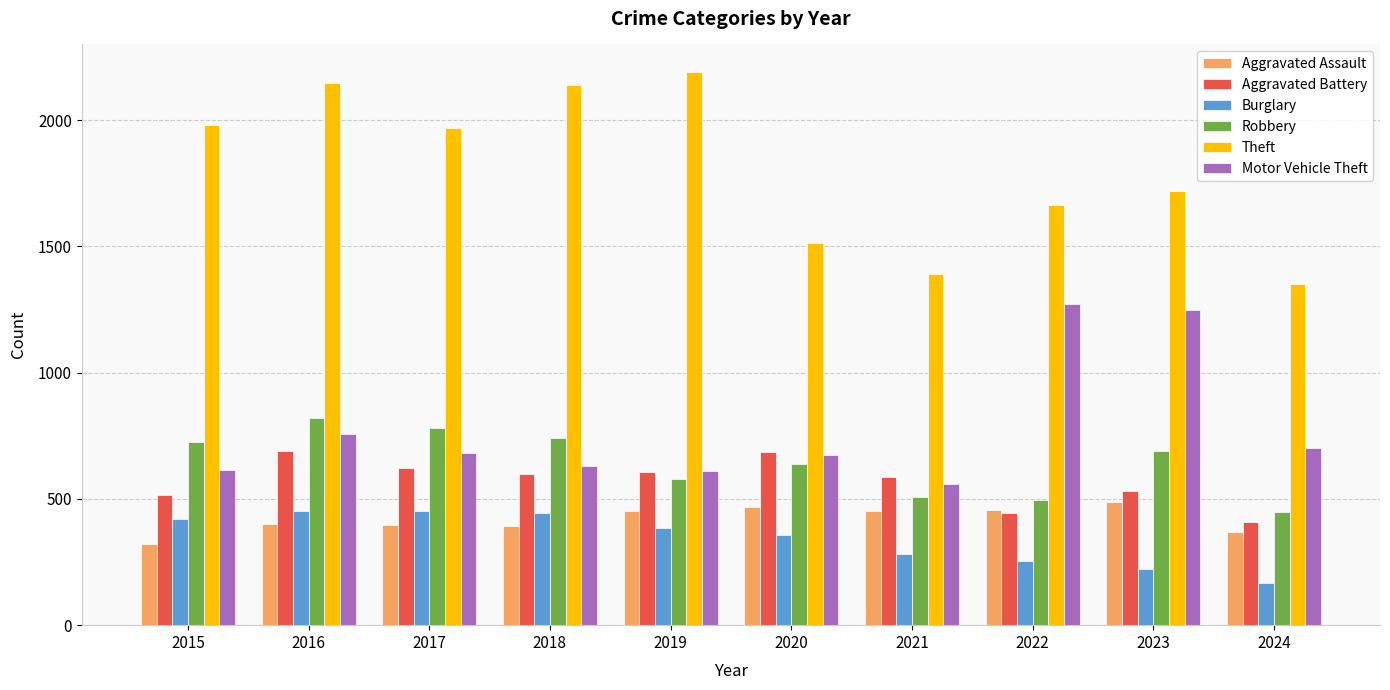

Count the number of categories in the chart.

10